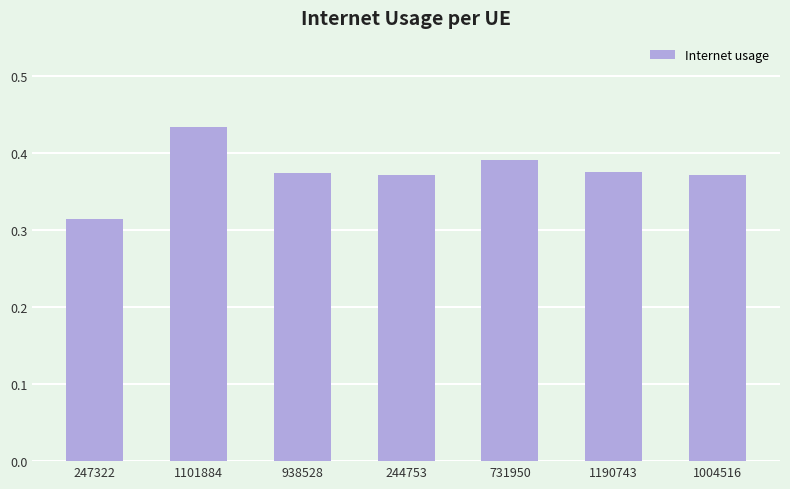

What is the change in value from 247322 to 1190743?

+0.1